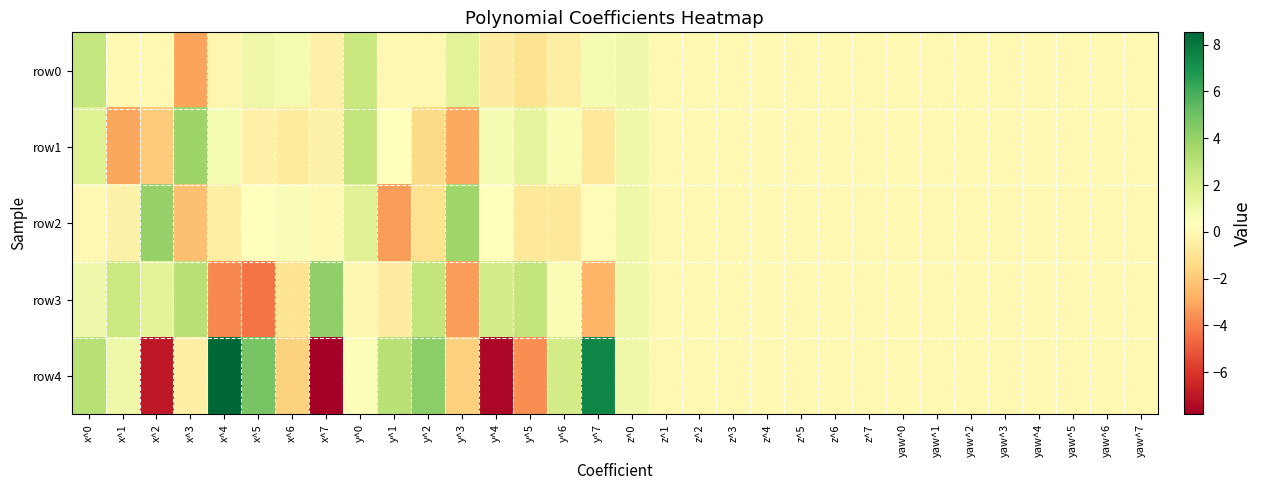

Reading right to left, transcribe all the data shown in this chart.

row0: yaw^7=0.0	yaw^6=0.0	yaw^5=0.0	yaw^4=0.0	yaw^3=0.0	yaw^2=0.0	yaw^1=0.0	yaw^0=0.0	z^7=0.0	z^6=-0.0	z^5=-0.0	z^4=-0.0	z^3=0.0	z^2=-0.0	z^1=0.0	z^0=1.0	y^7=0.7	y^6=-0.5	y^5=-1.1	y^4=-0.6	y^3=1.6	y^2=-0.0	y^1=0.0	y^0=2.5	x^7=-0.4	x^6=0.8	x^5=1.0	x^4=-0.1	x^3=-3.1	x^2=0.0	x^1=0.0	x^0=2.6
row1: yaw^7=0.0	yaw^6=0.0	yaw^5=0.0	yaw^4=0.0	yaw^3=0.0	yaw^2=0.0	yaw^1=0.0	yaw^0=0.0	z^7=-0.0	z^6=0.0	z^5=0.0	z^4=0.0	z^3=-0.0	z^2=-0.0	z^1=0.0	z^0=1.0	y^7=-0.8	y^6=0.7	y^5=1.4	y^4=0.7	y^3=-3.0	y^2=-1.4	y^1=0.3	y^0=2.7	x^7=-0.3	x^6=-0.6	x^5=-0.3	x^4=0.7	x^3=3.9	x^2=-1.9	x^1=-3.1	x^0=1.7
row2: yaw^7=0.0	yaw^6=0.0	yaw^5=0.0	yaw^4=0.0	yaw^3=0.0	yaw^2=0.0	yaw^1=0.0	yaw^0=0.0	z^7=0.0	z^6=-0.0	z^5=-0.0	z^4=-0.0	z^3=0.0	z^2=0.0	z^1=-0.0	z^0=1.0	y^7=0.2	y^6=-0.8	y^5=-0.8	y^4=0.3	y^3=3.8	y^2=-1.1	y^1=-3.3	y^0=1.6	x^7=0.1	x^6=0.6	x^5=0.4	x^4=-0.5	x^3=-2.3	x^2=4.0	x^1=-0.3	x^0=-0.0
row3: yaw^7=0.0	yaw^6=0.0	yaw^5=0.0	yaw^4=0.0	yaw^3=0.0	yaw^2=0.0	yaw^1=0.0	yaw^0=0.0	z^7=-0.0	z^6=0.0	z^5=0.0	z^4=0.0	z^3=-0.0	z^2=-0.0	z^1=0.0	z^0=1.0	y^7=-2.6	y^6=0.7	y^5=2.7	y^4=2.1	y^3=-3.3	y^2=2.7	y^1=-0.5	y^0=-0.1	x^7=4.2	x^6=-1.0	x^5=-4.3	x^4=-3.8	x^3=3.0	x^2=1.6	x^1=2.4	x^0=1.0
row4: yaw^7=0.0	yaw^6=0.0	yaw^5=0.0	yaw^4=0.0	yaw^3=0.0	yaw^2=0.0	yaw^1=0.0	yaw^0=0.0	z^7=0.0	z^6=0.0	z^5=-0.0	z^4=-0.0	z^3=0.0	z^2=0.0	z^1=-0.0	z^0=1.0	y^7=7.5	y^6=2.2	y^5=-3.7	y^4=-7.5	y^3=-1.8	y^2=4.3	y^1=3.0	y^0=0.6	x^7=-7.8	x^6=-1.7	x^5=4.8	x^4=8.5	x^3=-0.5	x^2=-6.9	x^1=1.1	x^0=3.1